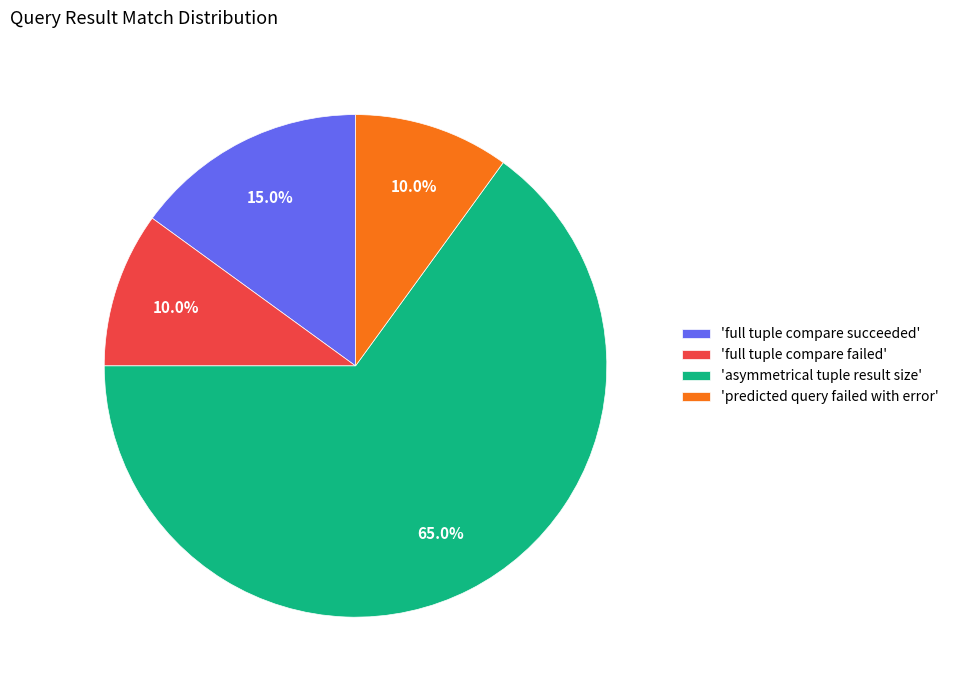

Approximately how many times larger is the value at 'full tuple compare failed' compared to 'predicted query failed with error'?

1.0